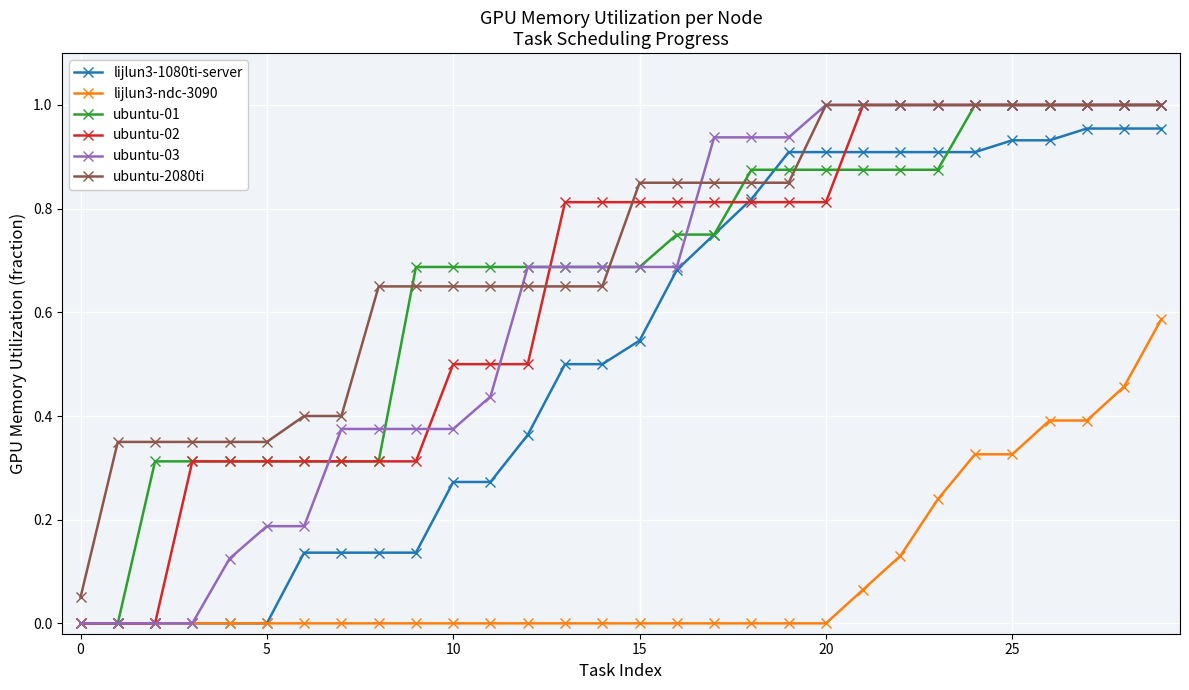

Which series has the largest total across all categories?

ubuntu-2080ti